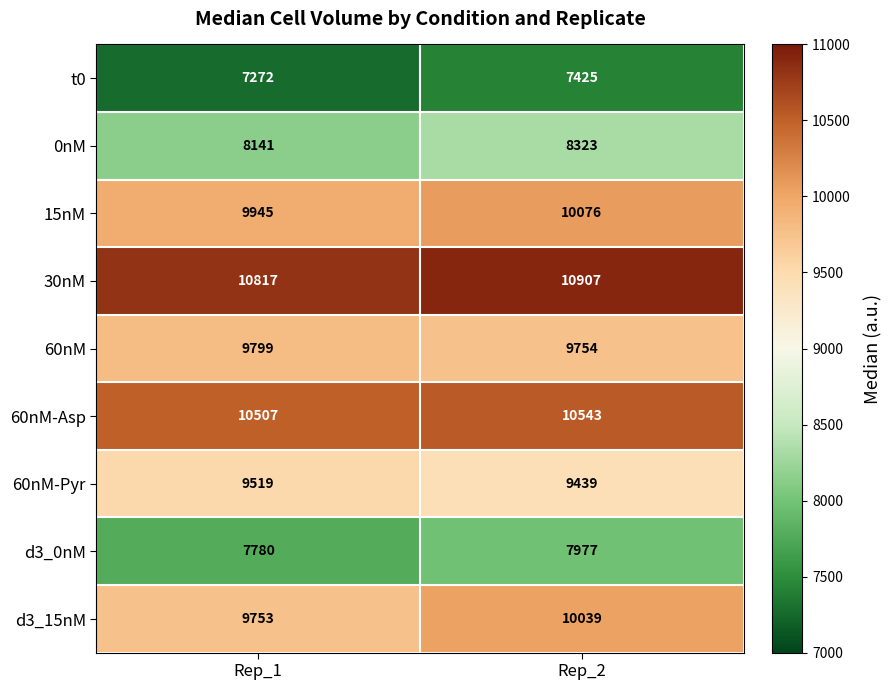

Is it true that d3_0nM equals 4367 at Rep_2?

False